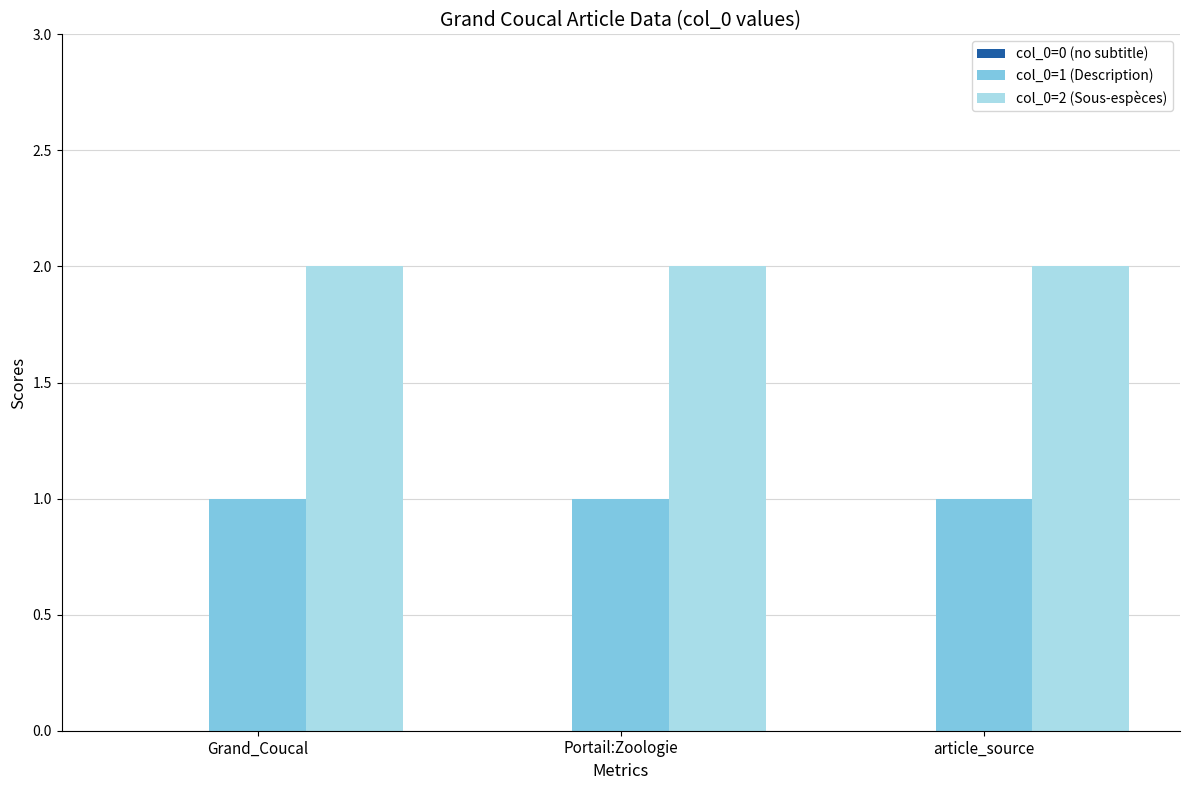

What is the value of the col_0=2 (Sous-espèces) bar at the 2nd from the left?

2